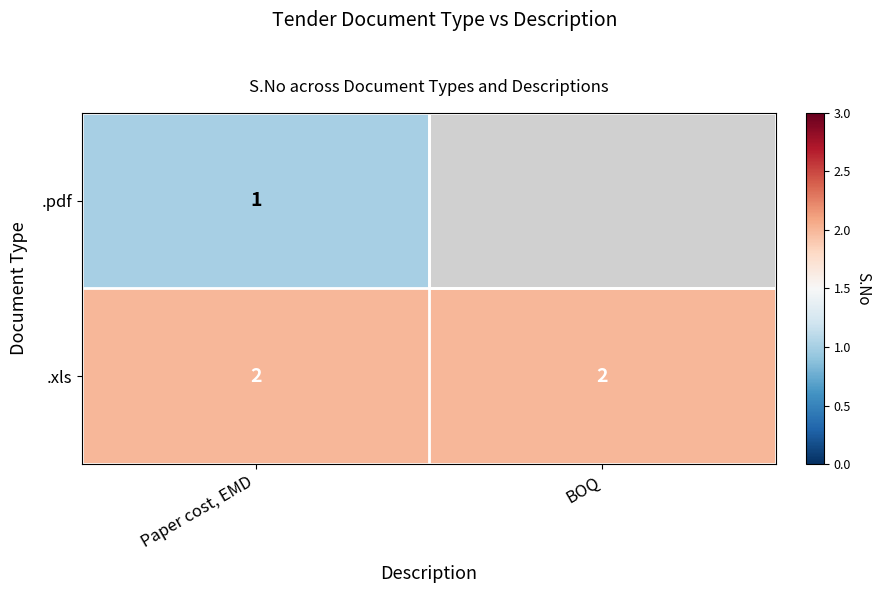

Which has a higher value, Paper cost, EMD or BOQ?

BOQ